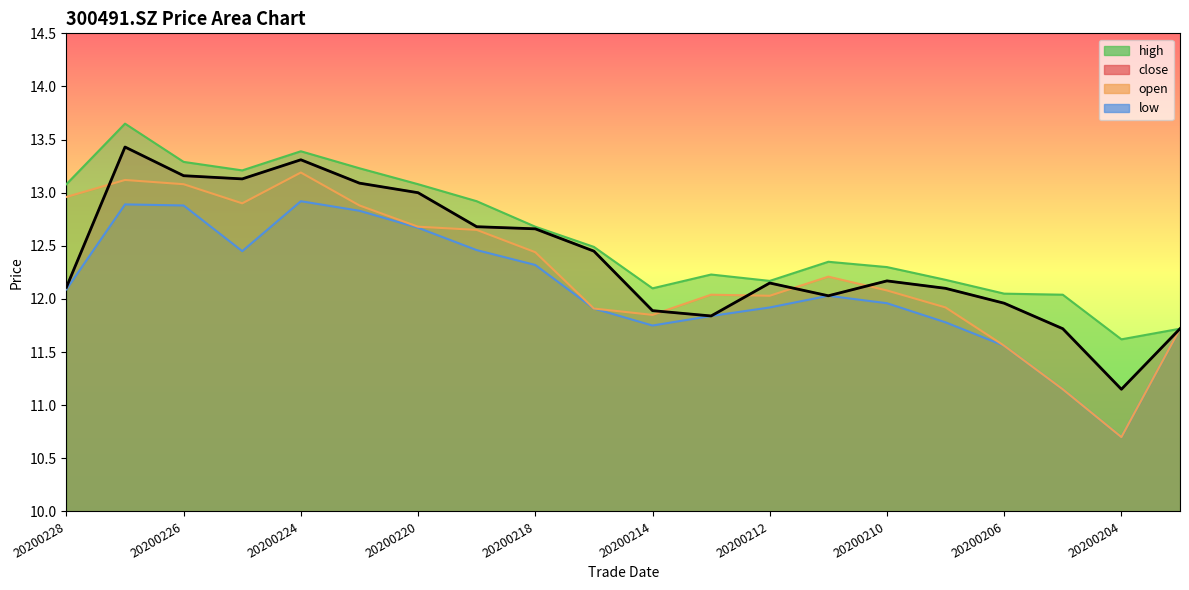

Reading right to left, what are all the values shown in this chart?

close: 20200203=11.7	20200204=11.2	20200205=11.7	20200206=12.0	20200207=12.1	20200210=12.2	20200211=12.0	20200212=12.2	20200213=11.8	20200214=11.9	20200217=12.4	20200218=12.7	20200219=12.7	20200220=13.0	20200221=13.1	20200224=13.3	20200225=13.1	20200226=13.2	20200227=13.4	20200228=12.1
open: 20200203=11.7	20200204=10.7	20200205=11.2	20200206=11.6	20200207=11.9	20200210=12.1	20200211=12.2	20200212=12.0	20200213=12.0	20200214=11.8	20200217=11.9	20200218=12.4	20200219=12.7	20200220=12.7	20200221=12.9	20200224=13.2	20200225=12.9	20200226=13.1	20200227=13.1	20200228=13.0
high: 20200203=11.7	20200204=11.6	20200205=12.0	20200206=12.1	20200207=12.2	20200210=12.3	20200211=12.3	20200212=12.2	20200213=12.2	20200214=12.1	20200217=12.5	20200218=12.7	20200219=12.9	20200220=13.1	20200221=13.2	20200224=13.4	20200225=13.2	20200226=13.3	20200227=13.7	20200228=13.1
low: 20200203=11.7	20200204=10.7	20200205=11.2	20200206=11.6	20200207=11.8	20200210=12.0	20200211=12.0	20200212=11.9	20200213=11.8	20200214=11.8	20200217=11.9	20200218=12.3	20200219=12.5	20200220=12.7	20200221=12.8	20200224=12.9	20200225=12.4	20200226=12.9	20200227=12.9	20200228=12.1